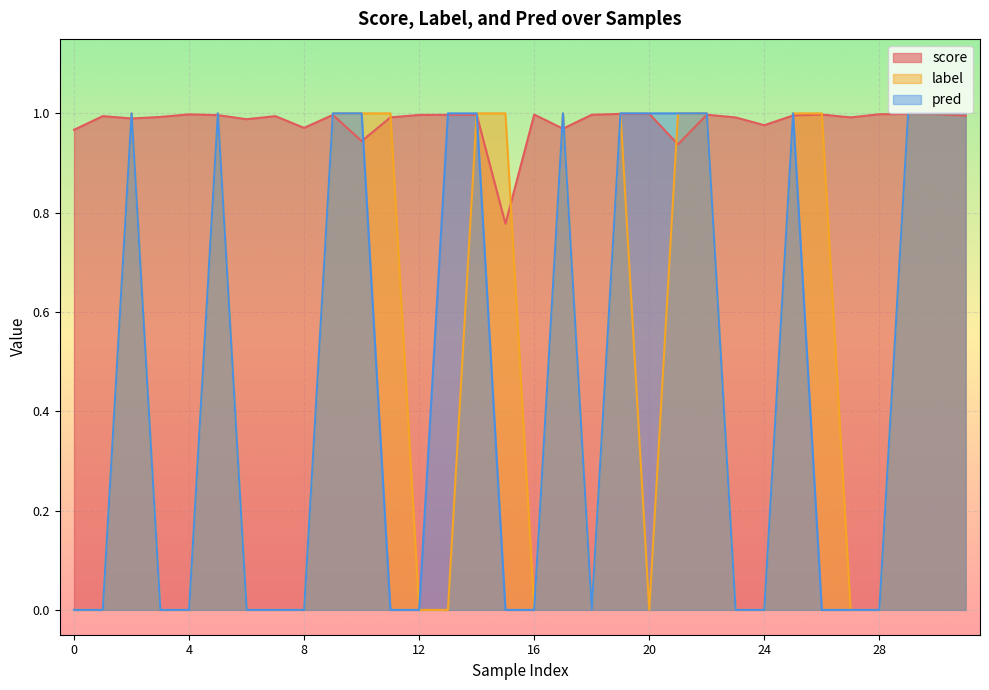

Between 21 and 26, which series saw the biggest shift?

pred